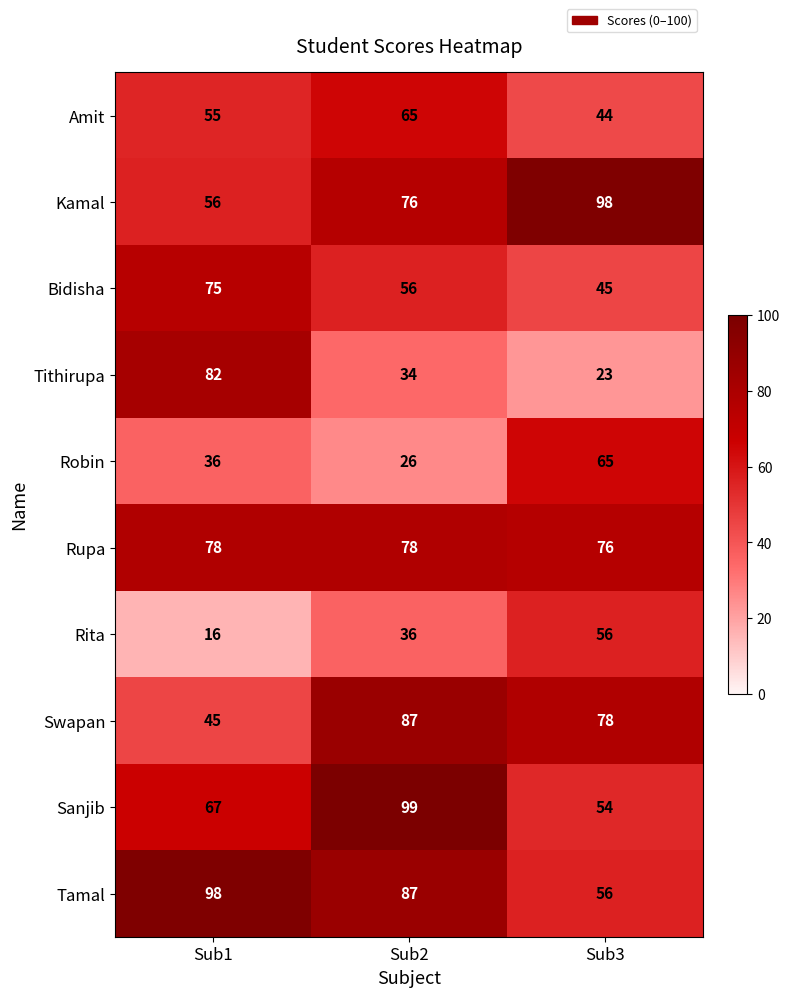

Rank the series at Sub1 from highest to lowest value.

Tamal, Tithirupa, Rupa, Bidisha, Sanjib, Kamal, Amit, Swapan, Robin, Rita